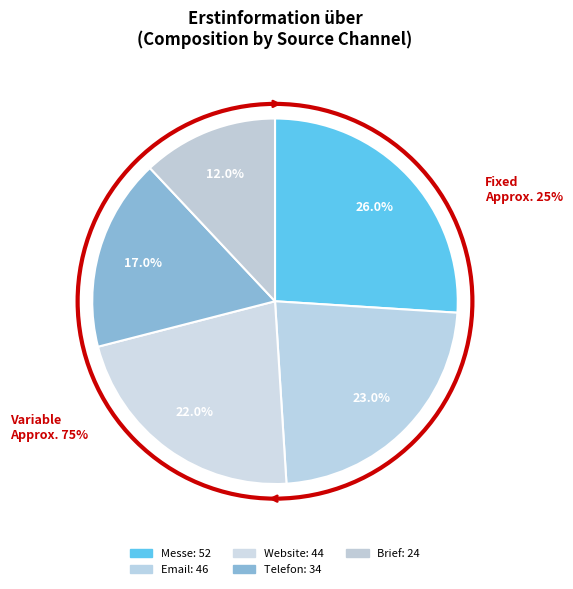

What is the change in value from Messe to Website?

-8